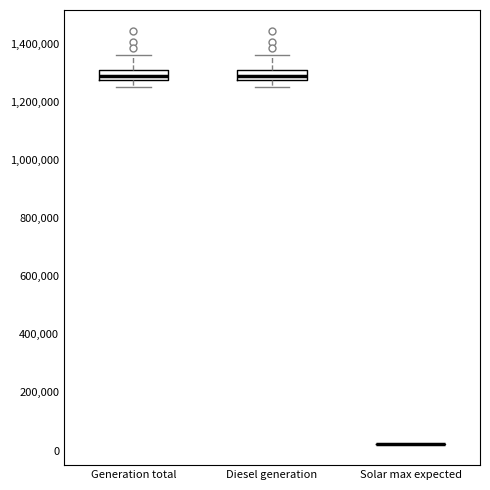

Where is the upper edge of the box for Generation total on the y-axis? The values are not printed on the chart, so give them approximately, as read against the axis.

1320000